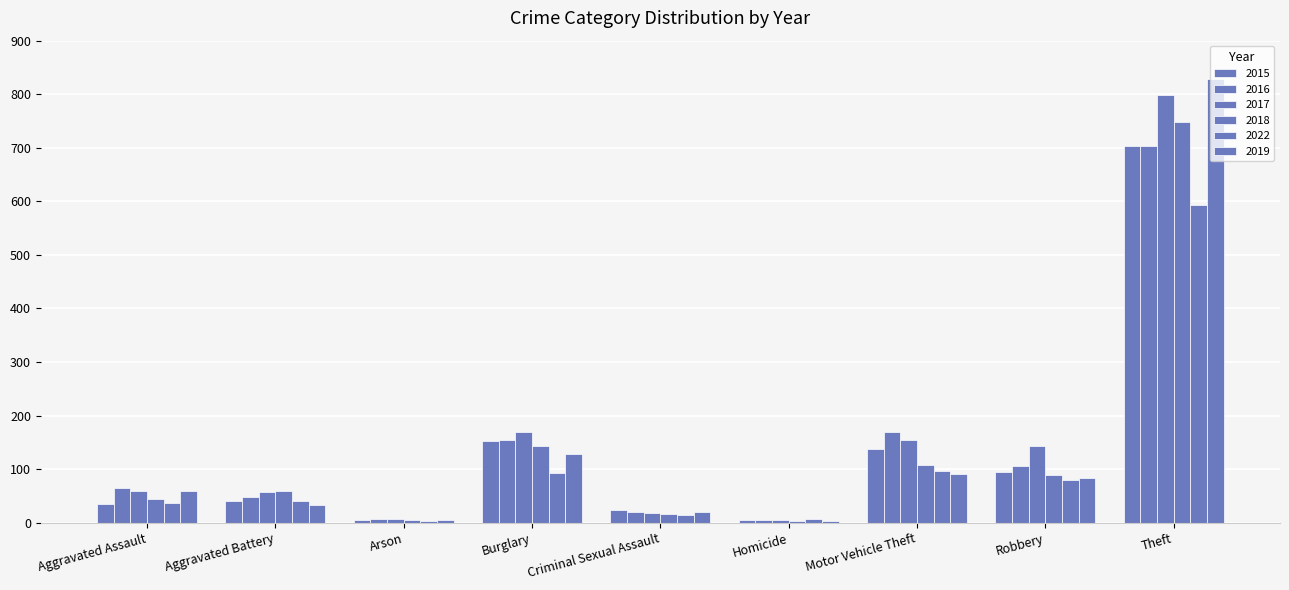

How many groups of bars are there?

9